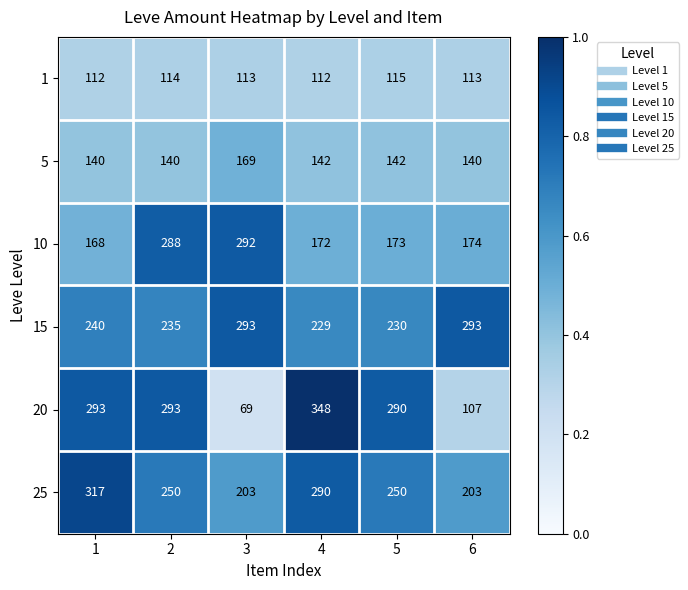

The 25 series shows 136 at 4. True or false?

False